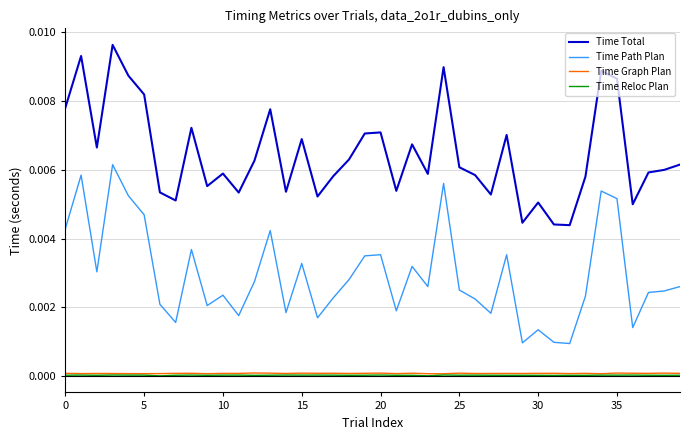

True or false: Time Graph Plan and Time Total cross at least once.

False